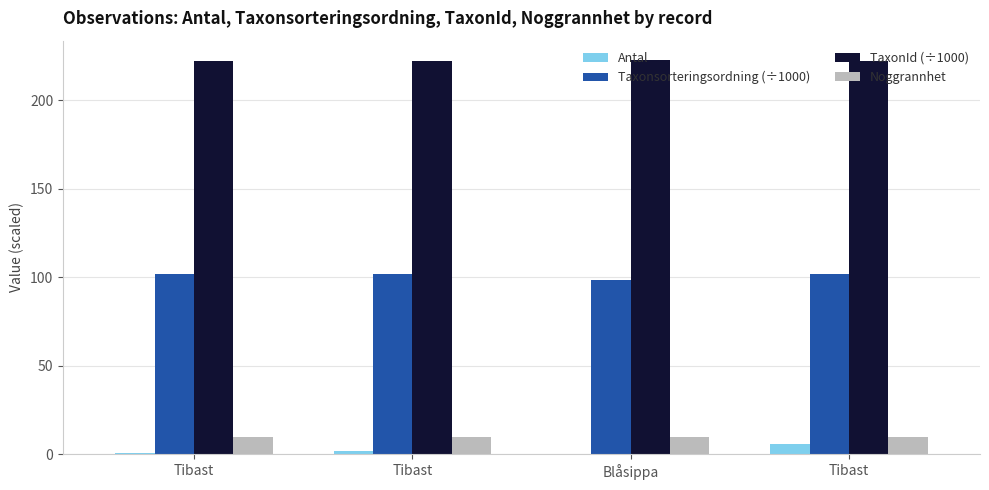

Is it true that TaxonId (÷1000) equals 222.4 at Tibast?

True